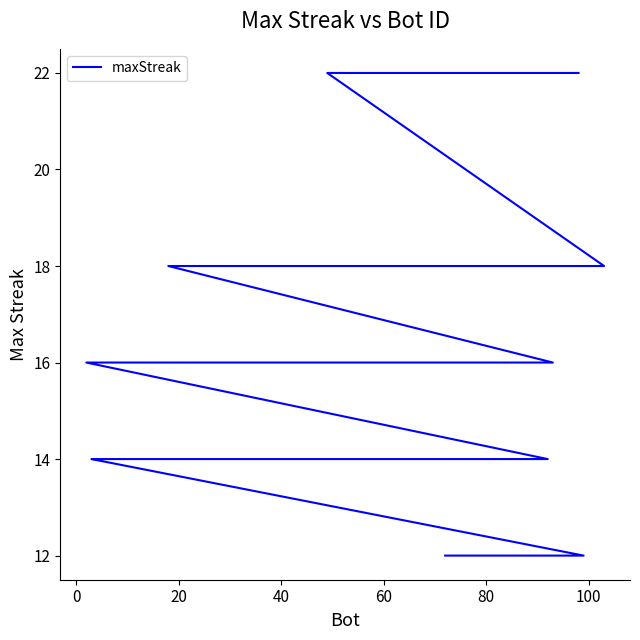

What is the difference between the maximum and minimum values?

10